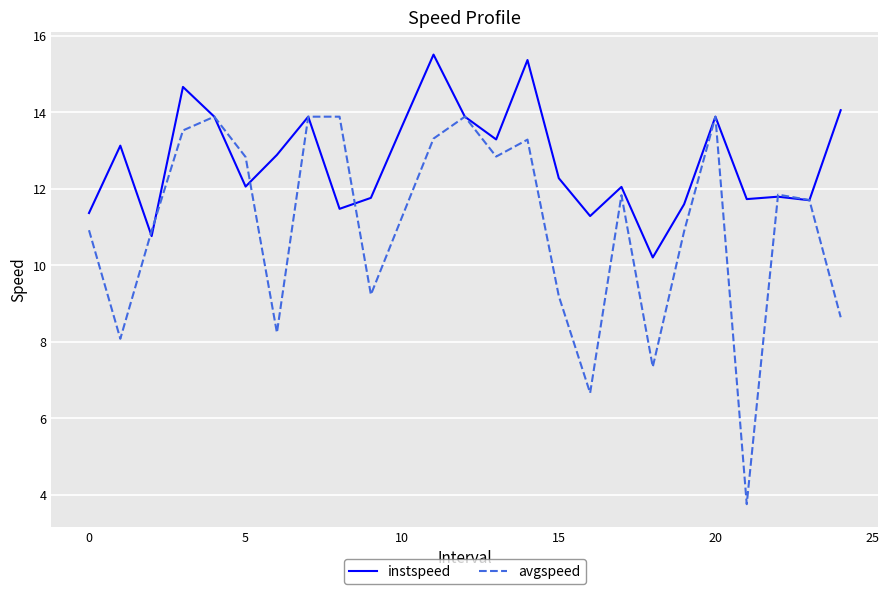

Does the chart have visible grid lines?

Yes